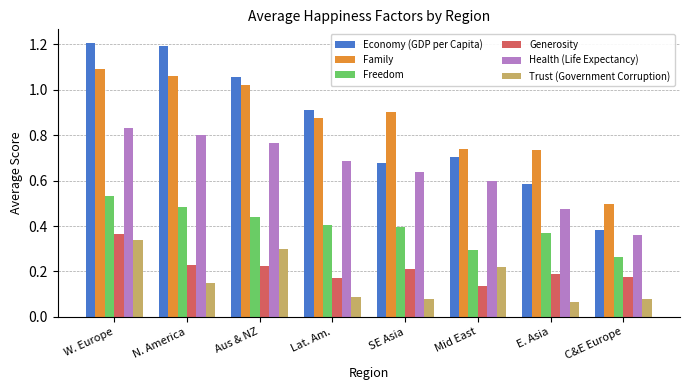

What is the value of the Economy (GDP per Capita) bar at the 2nd from the left?

1.2